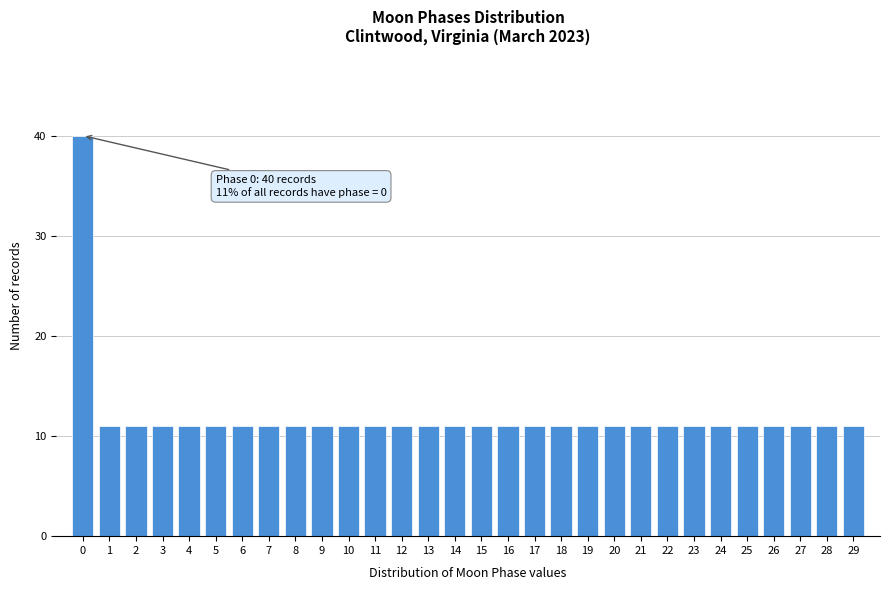

Reading left to right, list all the values displayed in this chart.

40	11	11	11	11	11	11	11	11	11	11	11	11	11	11	11	11	11	11	11	11	11	11	11	11	11	11	11	11	11